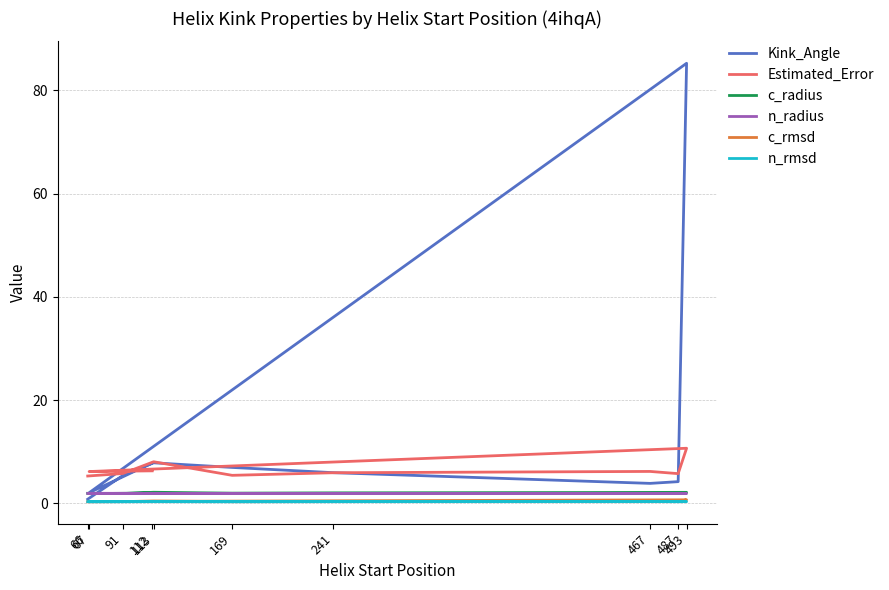

At which category does n_radius reach its first local valley?

169